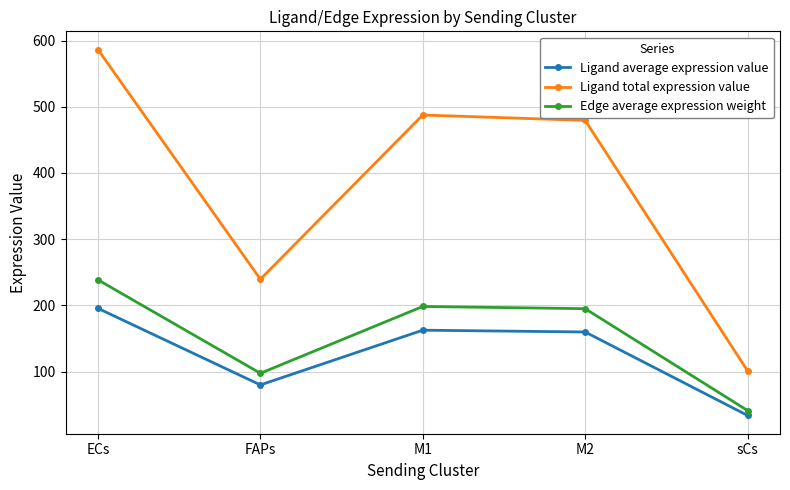

The Ligand average expression value series shows 79.8 at FAPs. True or false?

True